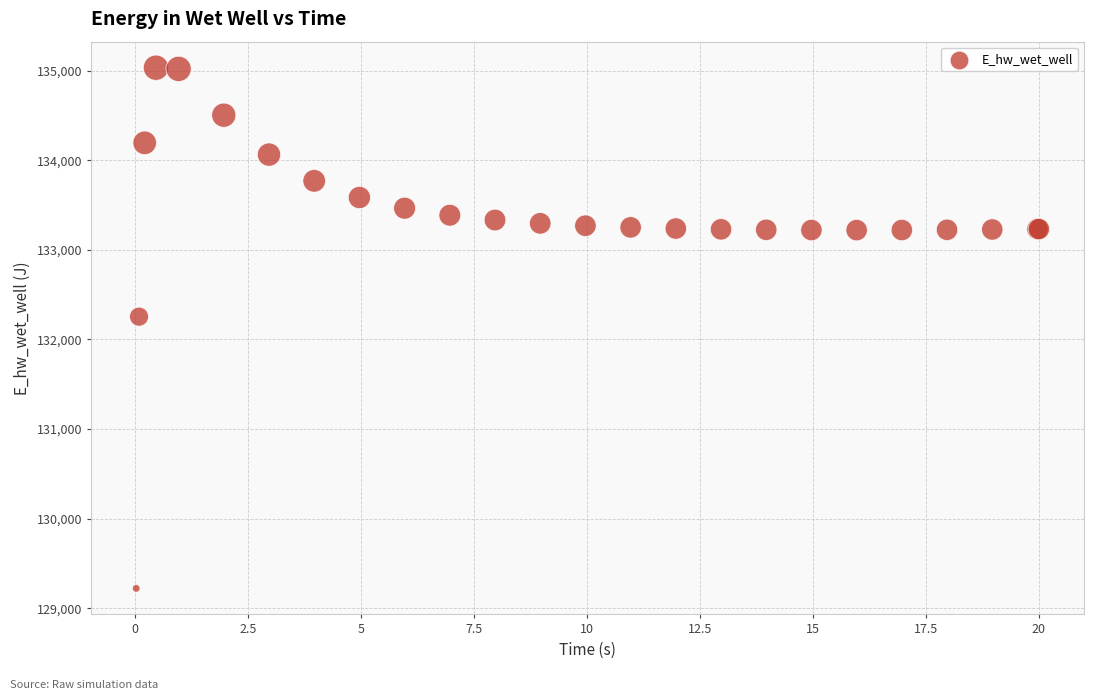

What Y value in the scatter plot is closest to 132127?

132254.4